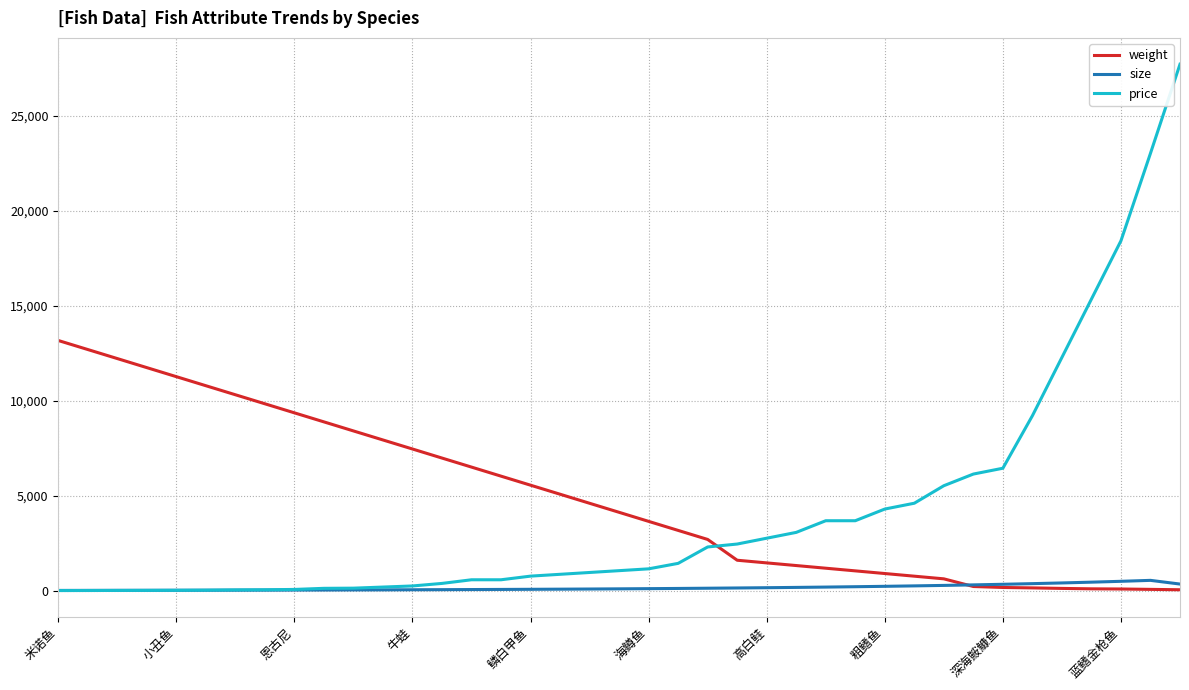

What is the greatest value displayed?

27732